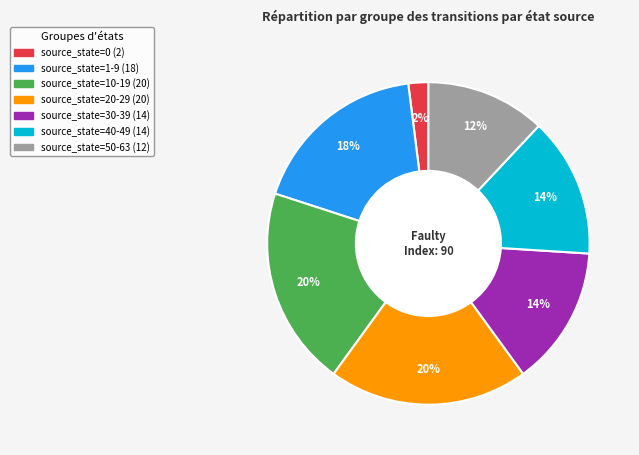

To the nearest percent, what is the difference between the largest and smallest slice percentages?

18%